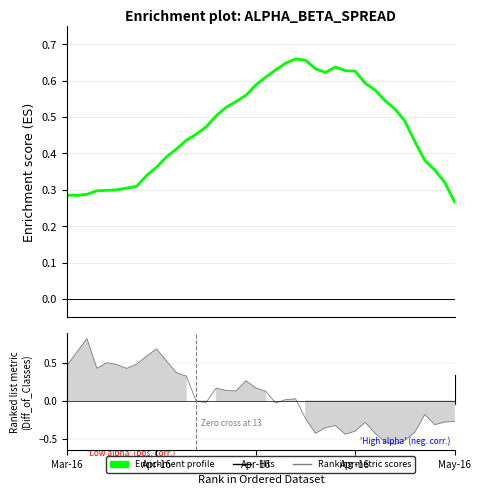

Which category has the highest value across all series?

23